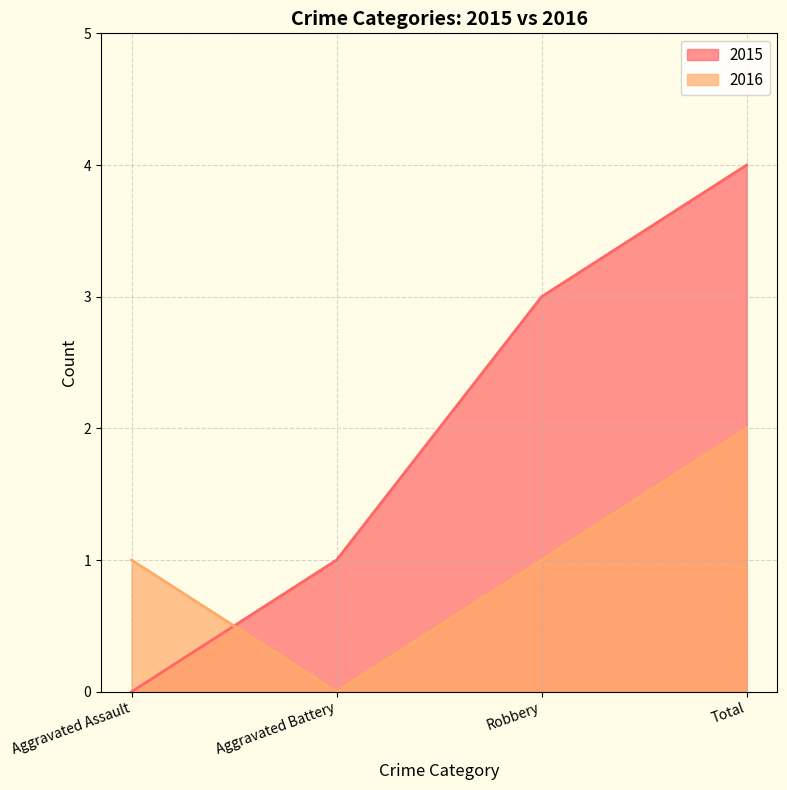

At which label is 2016 closest to 1?

Aggravated Assault